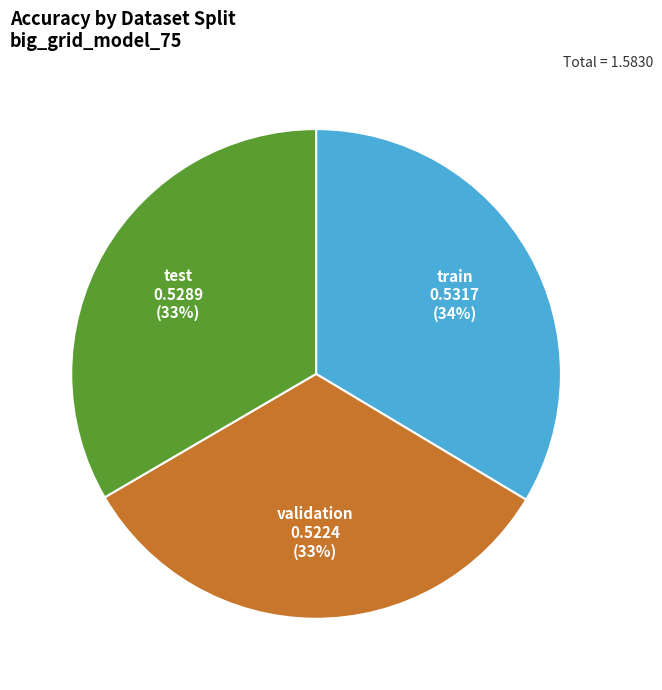

Count the number of slices in the pie.

3